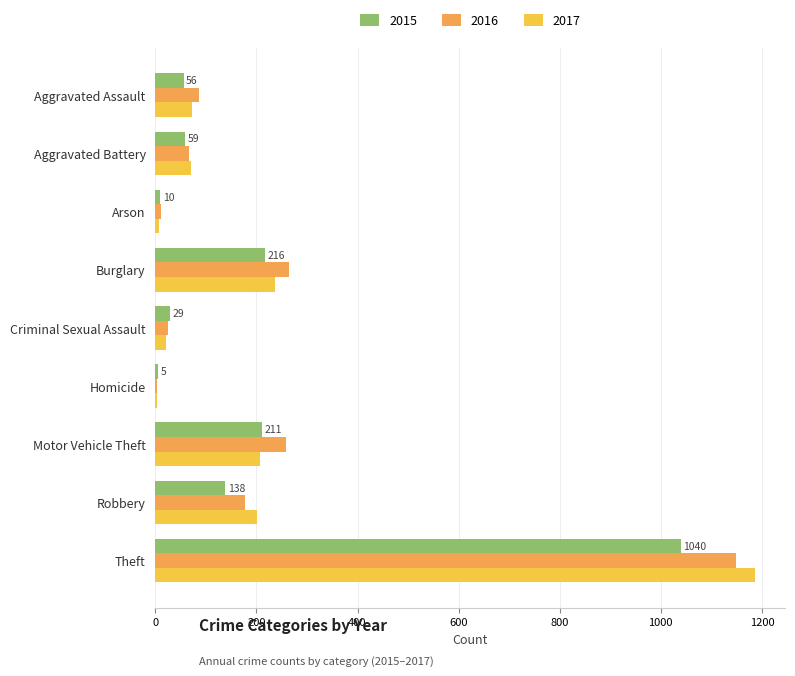

What are all the series names shown in the legend?

2015, 2016, 2017